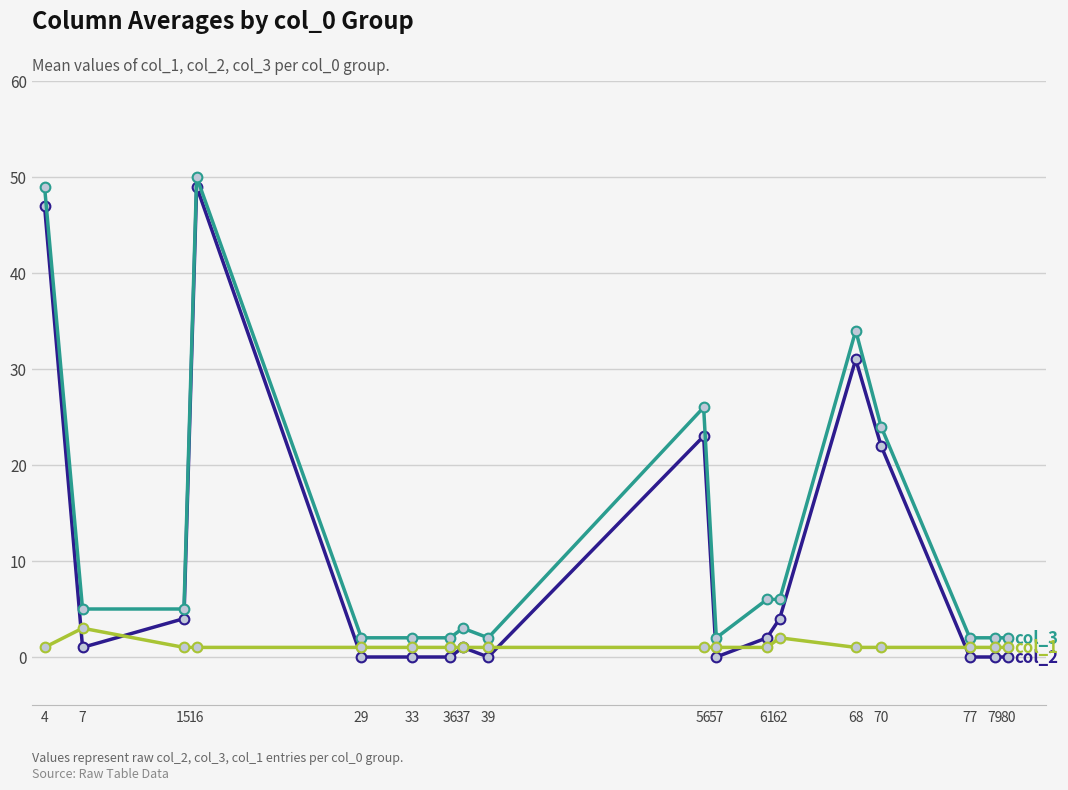

What is the total value across all series at 57?

3